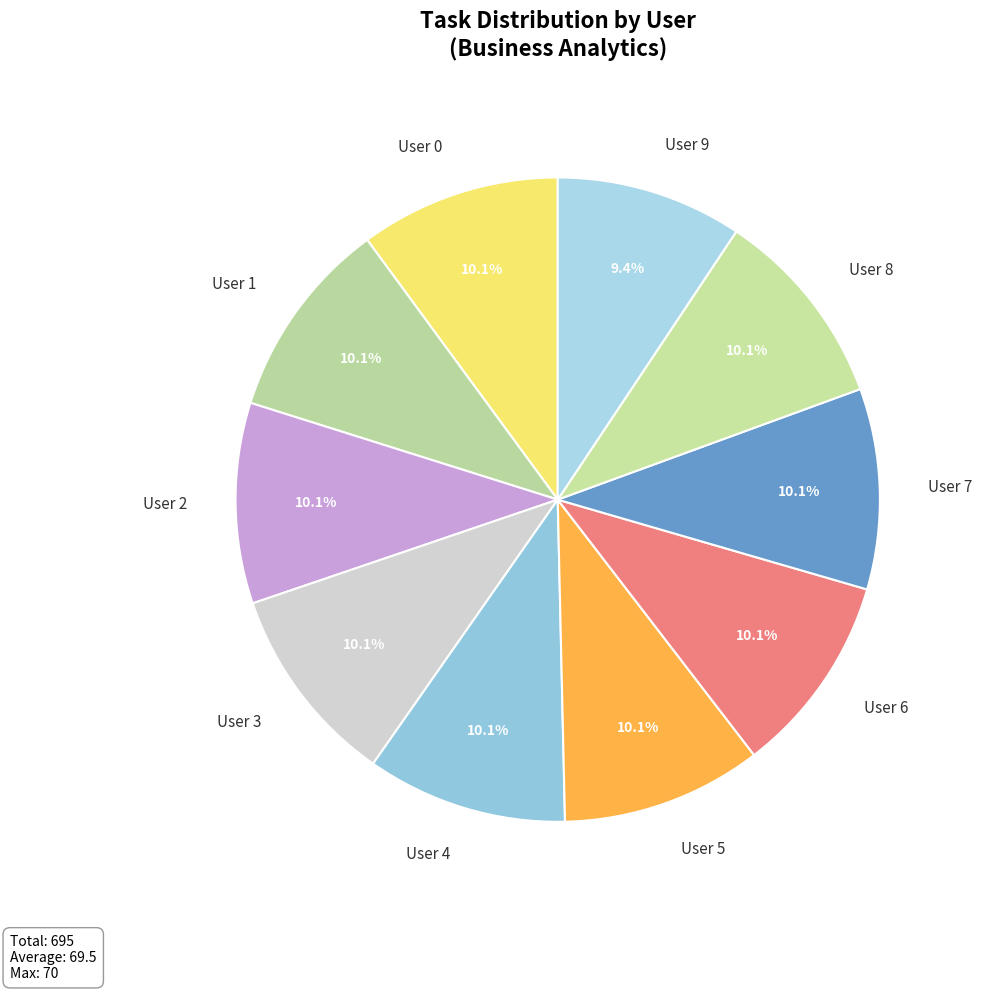

How many slices are in this pie chart?

10